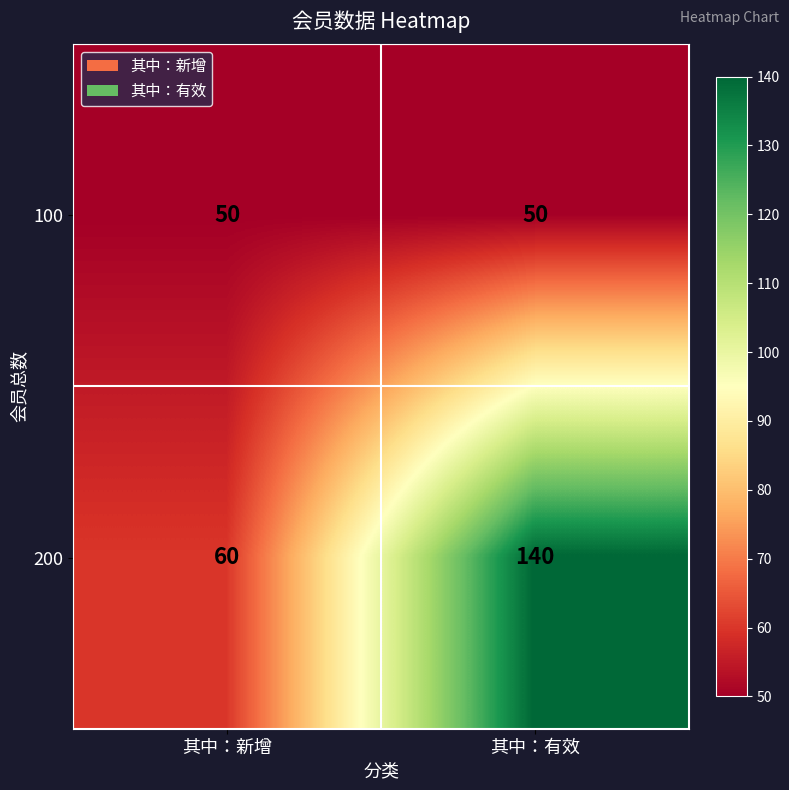

Reading left to right, transcribe all the data shown in this chart.

100: 其中：新增=50	其中：有效=50
200: 其中：新增=60	其中：有效=140